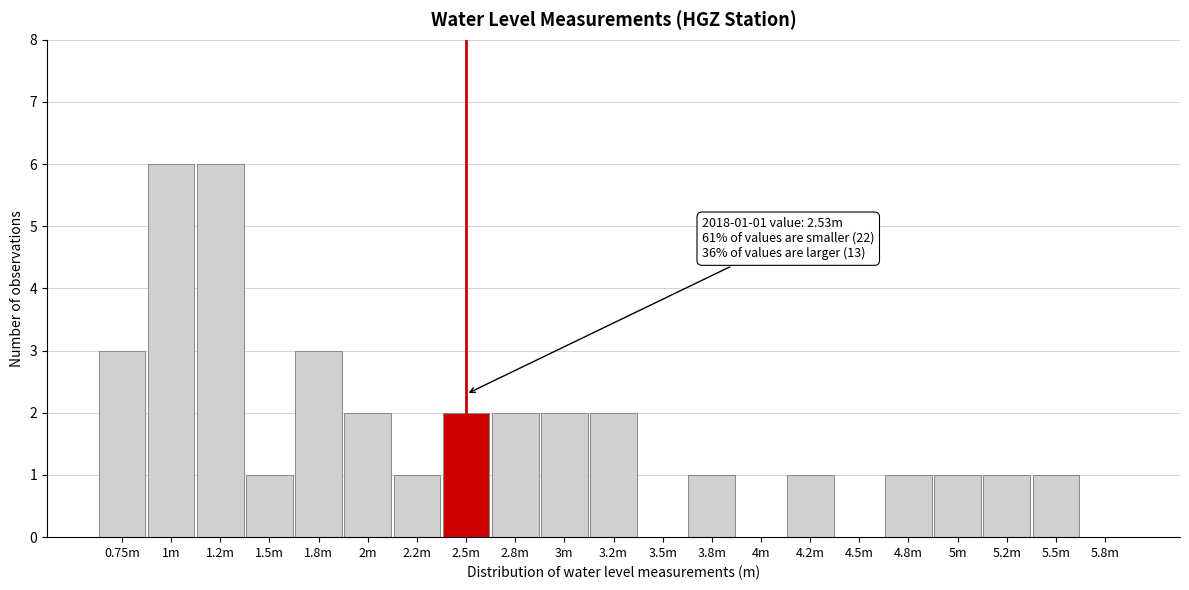

Reading left to right, list all the values displayed in this chart.

0.75m=3	1m=6	1.2m=6	1.5m=1	1.8m=3	2m=2	2.2m=1	2.5m=2	2.8m=2	3m=2	3.2m=2	3.5m=0	3.8m=1	4m=0	4.2m=1	4.5m=0	4.8m=1	5m=1	5.2m=1	5.5m=1	5.8m=0